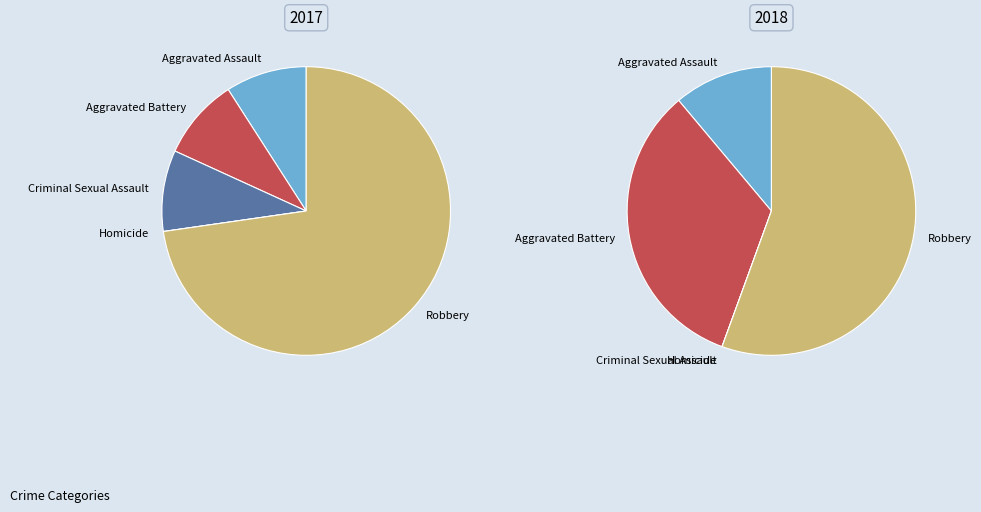

Do 4 and values_2018 together represent more than half of the pie?

Yes